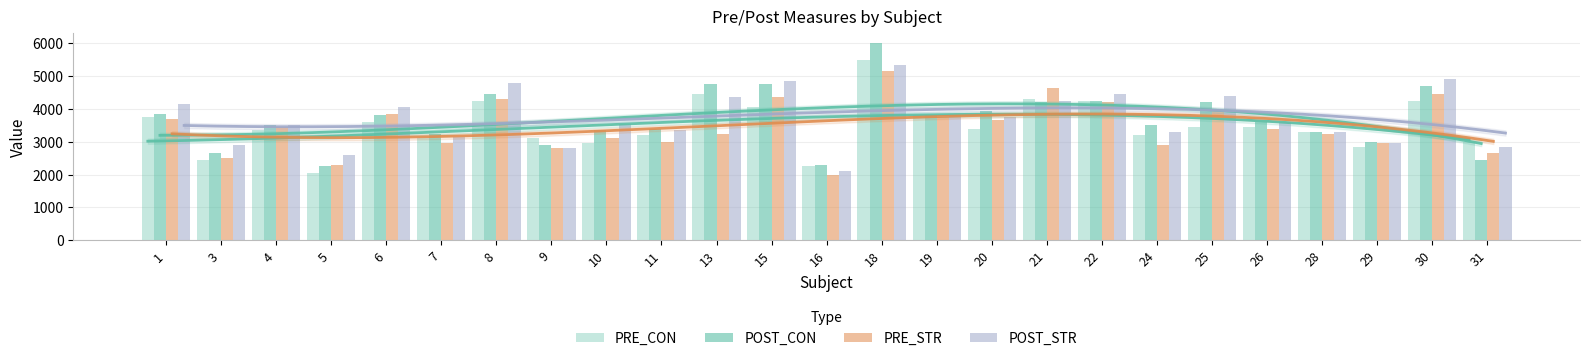

At which label does PRE_STR first exceed 3400?

1